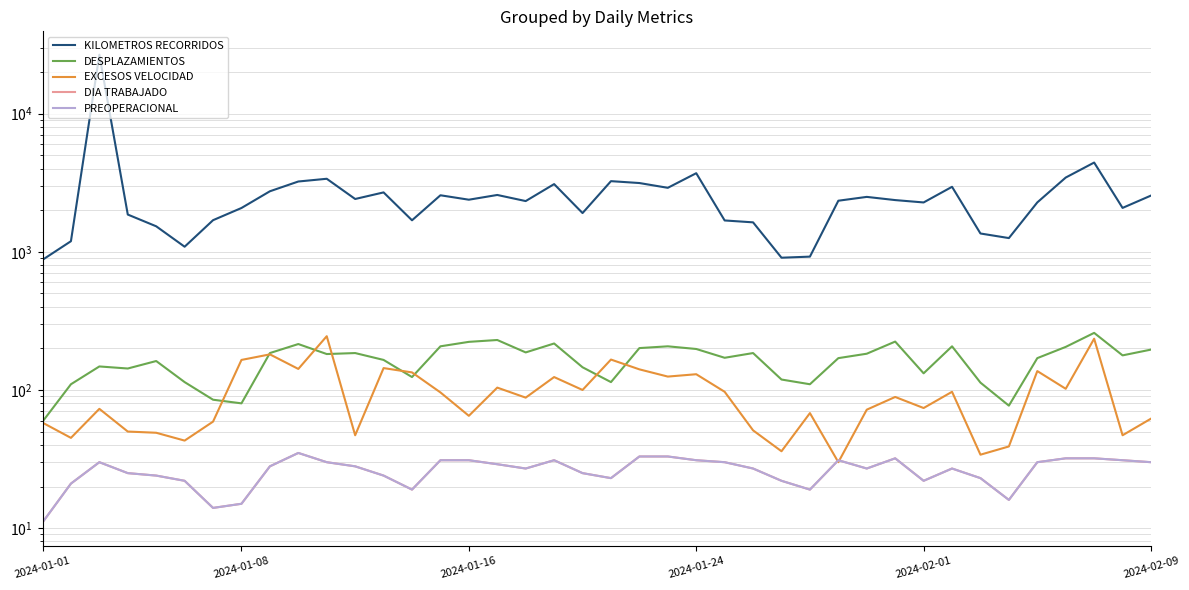

Reading left to right, extract all data points from this chart.

KILOMETROS RECORRIDOS: 875.4	1193.8	26726.7	1861.5	1530.5	1088.8	1694.6	2076.6	2744.0	3229.5	3379.8	2412.7	2692.9	1691.7	2567.0	2384.2	2580.1	2330.5	3092.1	1908.3	3248.1	3147.9	2906.8	3708.3	1687.0	1634.6	906.6	923.1	2344.2	2498.7	2369.1	2277.6	2956.0	1357.5	1257.6	2279.4	3449.3	4428.9	2079.5	2554.8
DESPLAZAMIENTOS: 59.0	110.0	148.0	143.0	162.0	114.0	85.0	80.0	185.0	215.0	182.0	185.0	165.0	124.0	207.0	223.0	230.0	187.0	217.0	146.0	114.0	201.0	207.0	198.0	171.0	185.0	119.0	110.0	170.0	183.0	224.0	132.0	207.0	113.0	77.0	170.0	205.0	259.0	178.0	196.0
EXCESOS VELOCIDAD: 58.0	45.0	73.0	50.0	49.0	43.0	59.0	165.0	181.0	142.0	245.0	47.0	144.0	134.0	96.0	65.0	104.0	88.0	124.0	100.0	166.0	141.0	125.0	130.0	97.0	51.0	36.0	68.0	30.0	72.0	89.0	74.0	97.0	34.0	39.0	137.0	102.0	235.0	47.0	62.0
DIA TRABAJADO: 11.0	21.0	30.0	25.0	24.0	22.0	14.0	15.0	28.0	35.0	30.0	28.0	24.0	19.0	31.0	31.0	29.0	27.0	31.0	25.0	23.0	33.0	33.0	31.0	30.0	27.0	22.0	19.0	31.0	27.0	32.0	22.0	27.0	23.0	16.0	30.0	32.0	32.0	31.0	30.0
PREOPERACIONAL: 11.0	21.0	30.0	25.0	24.0	22.0	14.0	15.0	28.0	35.0	30.0	28.0	24.0	19.0	31.0	31.0	29.0	27.0	31.0	25.0	23.0	33.0	33.0	31.0	30.0	27.0	22.0	19.0	31.0	27.0	32.0	22.0	27.0	23.0	16.0	30.0	32.0	32.0	31.0	30.0